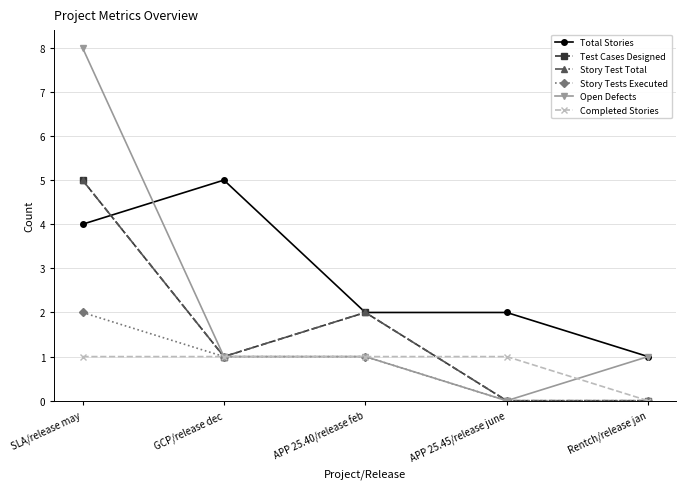

Which series ends up on top after the final intersection of Story Test Total and Total Stories?

Total Stories